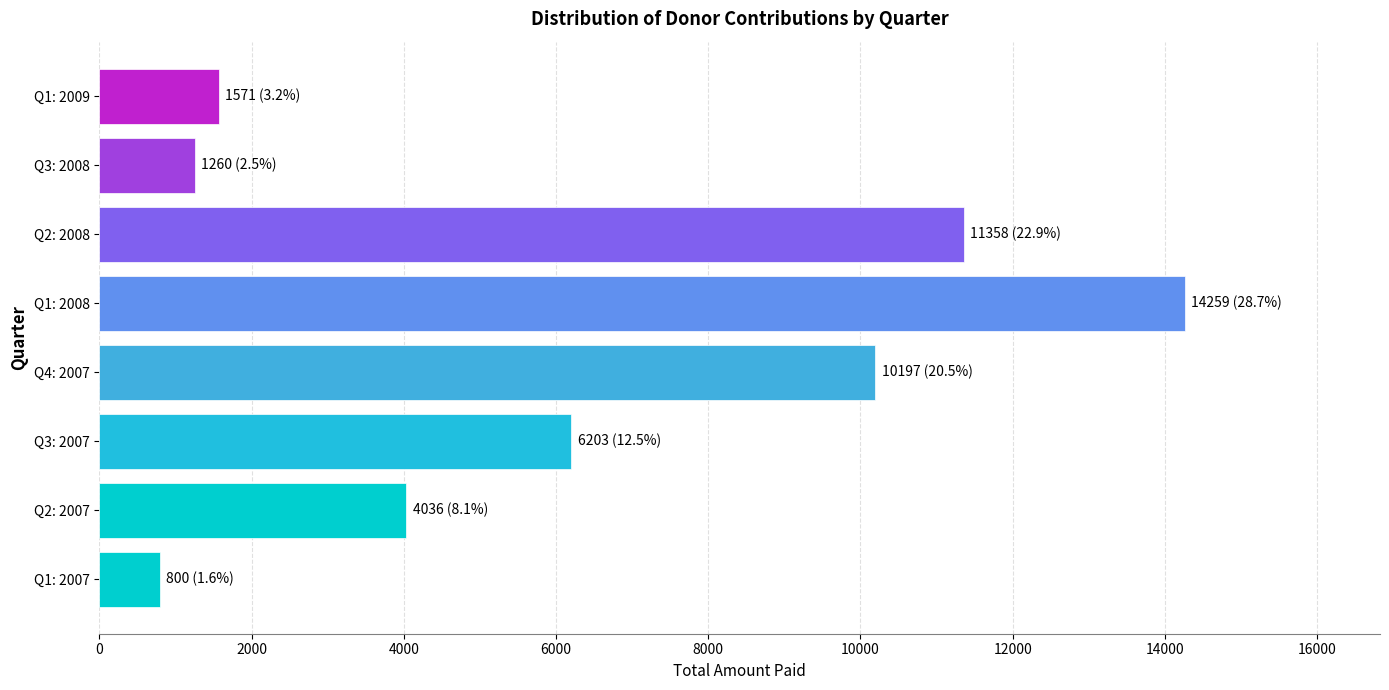

Reading bottom to top, what are all the values shown in this chart?

Q1: 2007=800	Q2: 2007=4036	Q3: 2007=6203	Q4: 2007=10197	Q1: 2008=14259	Q2: 2008=11358	Q3: 2008=1260	Q1: 2009=1571